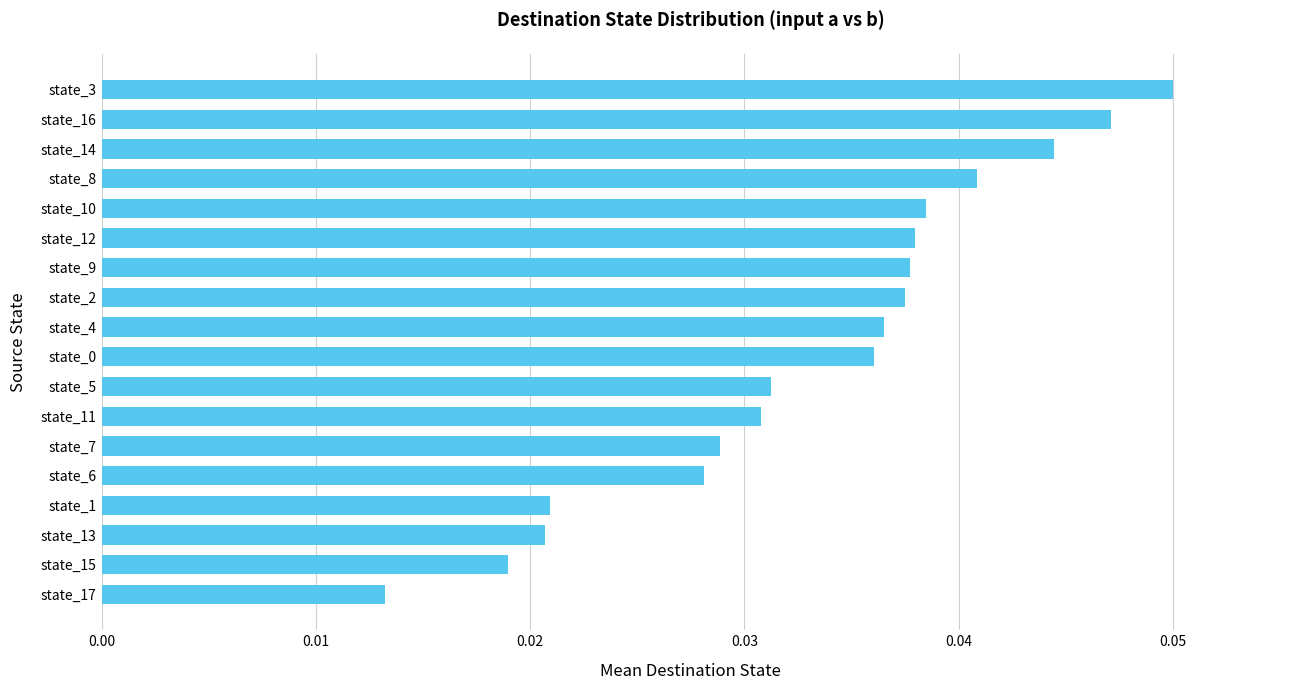

At which category does the chart reach its minimum across all series?

state_17